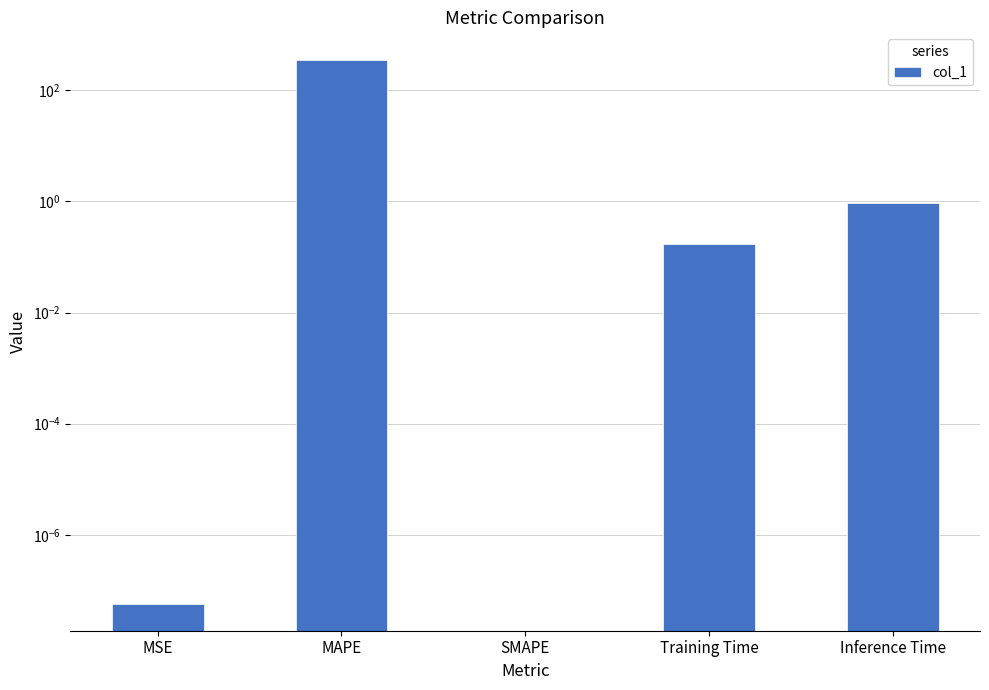

Reading right to left, transcribe all the data shown in this chart.

Inference Time=0.9	Training Time=0.2	SMAPE=0.0	MAPE=357.8	MSE=0.0